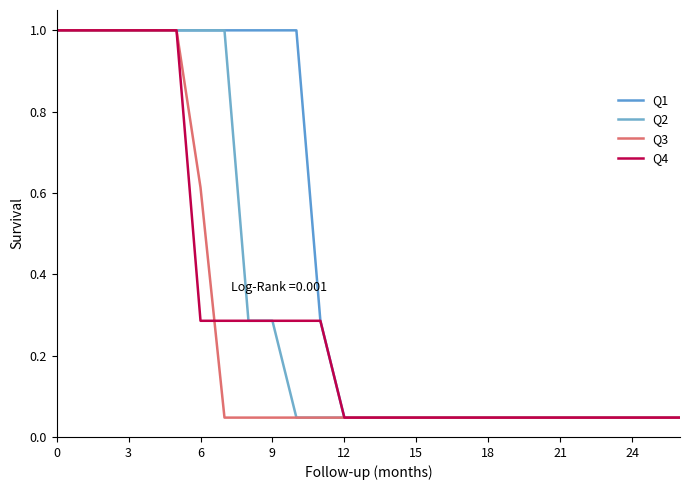

Does the chart have visible grid lines?

No